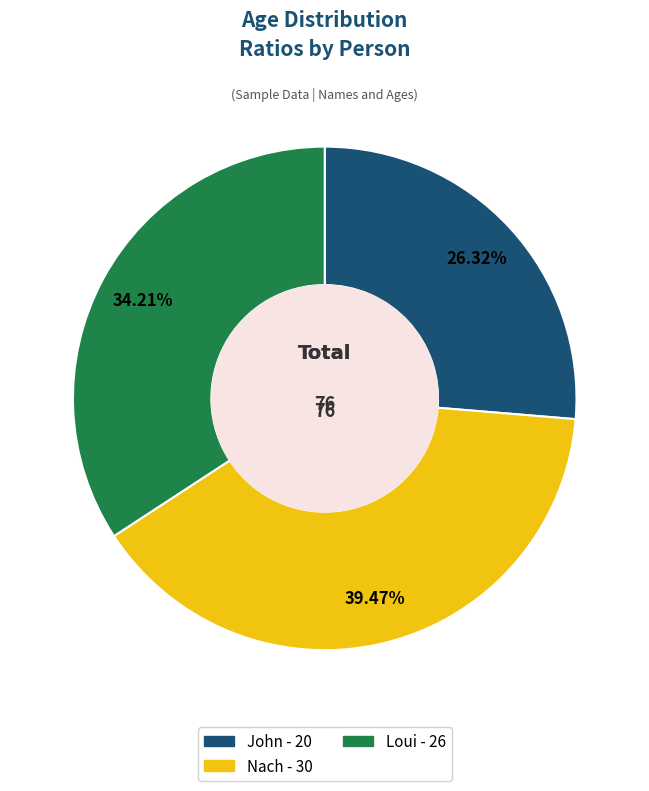

How many slices are in this pie chart?

3